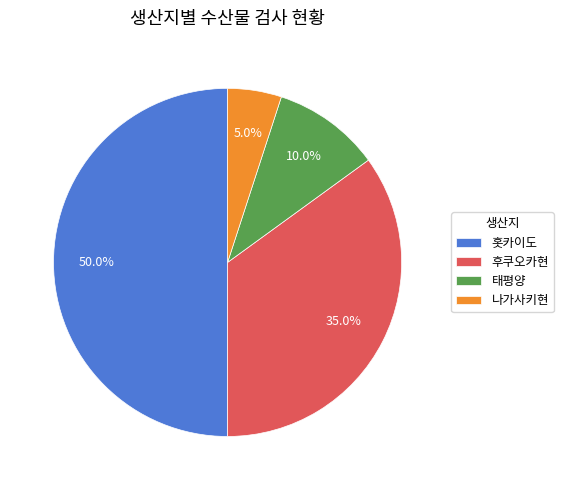

Does 나가사키현 represent more than half of the total?

No